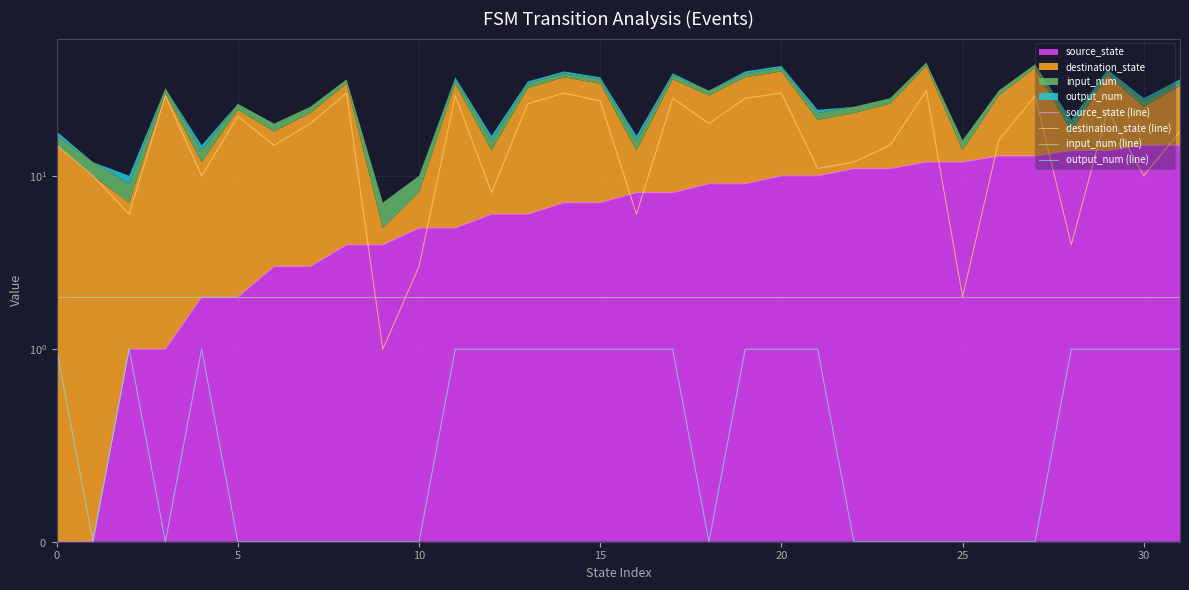

What is the maximum value for destination_state (line)?

31